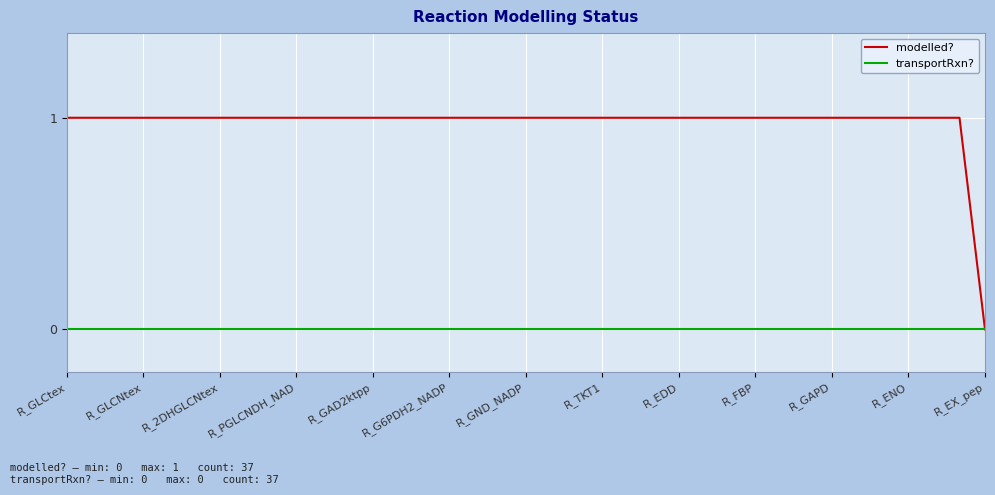

What are all the series names shown in the legend?

modelled?, transportRxn?